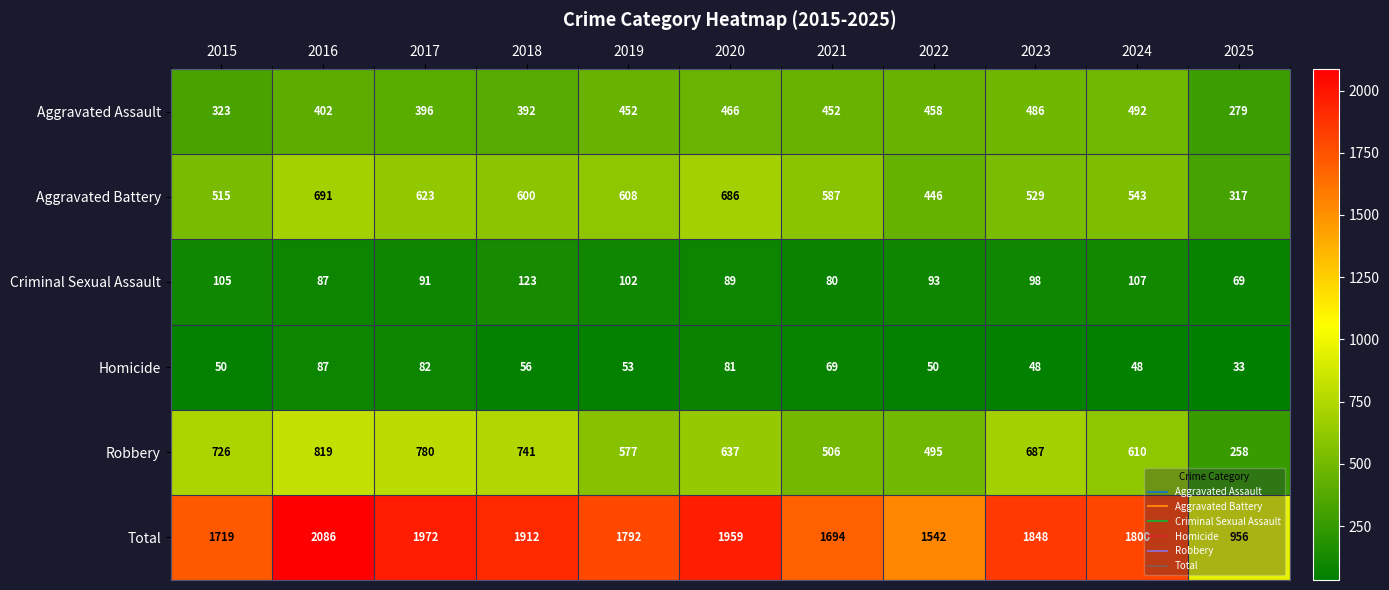

At which category does the chart reach its minimum across all series?

2025